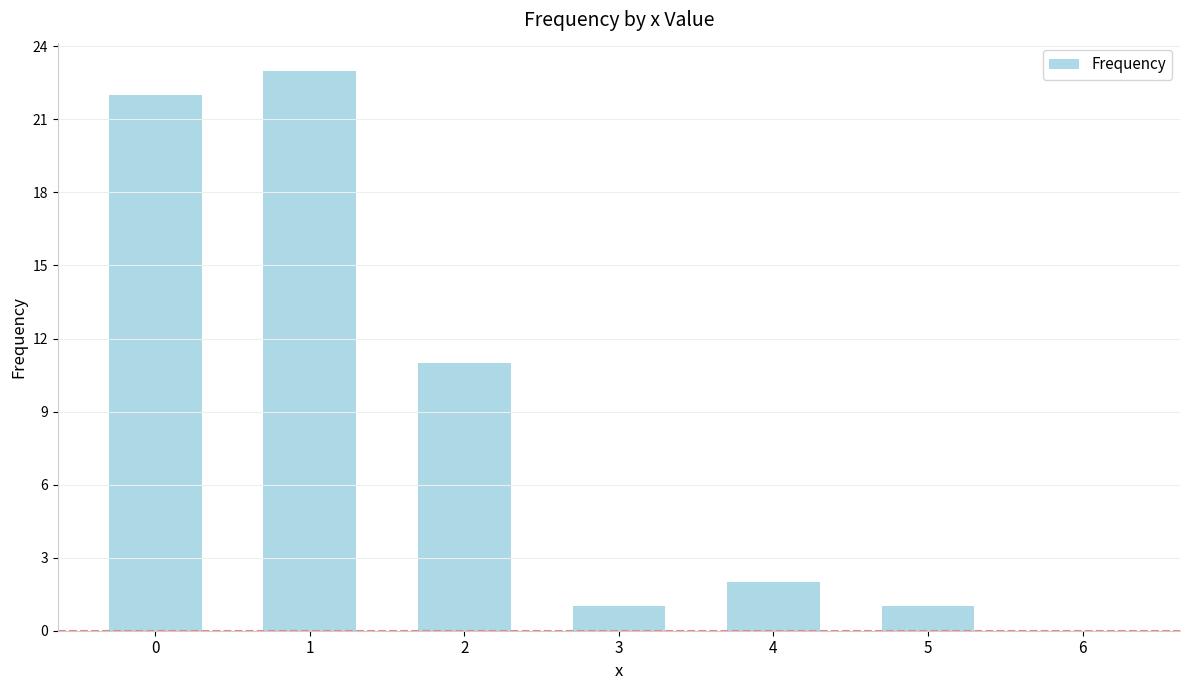

Reading left to right, transcribe all the data shown in this chart.

0=22	1=23	2=11	3=1	4=2	5=1	6=0